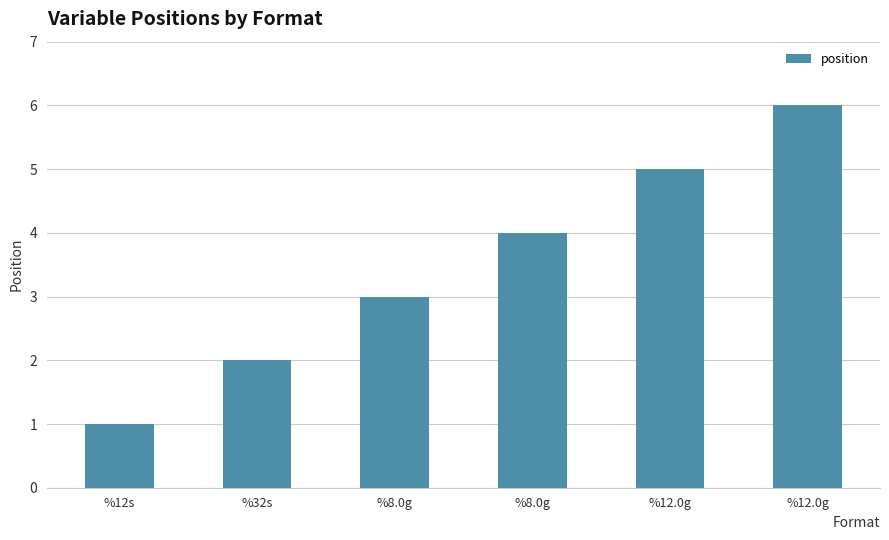

What is the label of the 1st bar from the left?

%12s